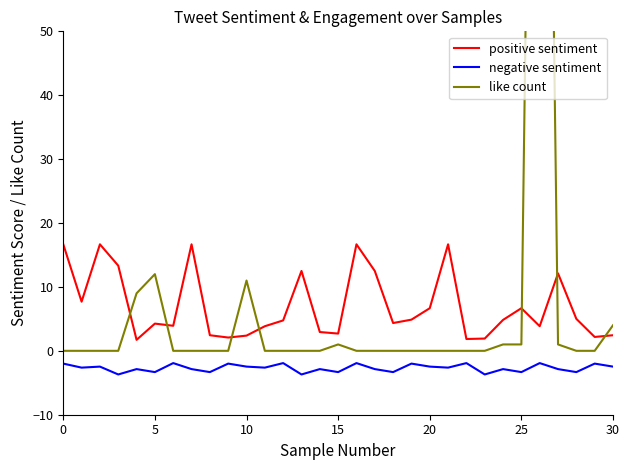

What is the minimum value for positive sentiment?

1.7